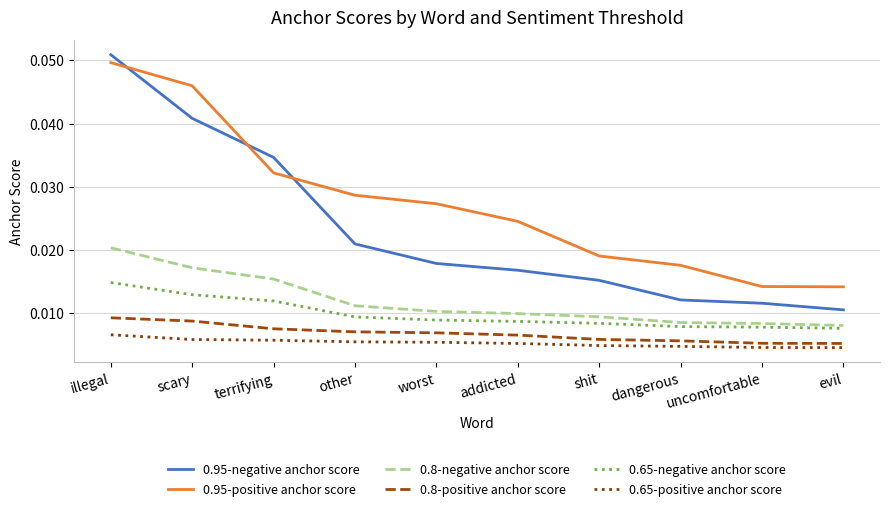

Which label corresponds to the largest value in the chart?

illegal